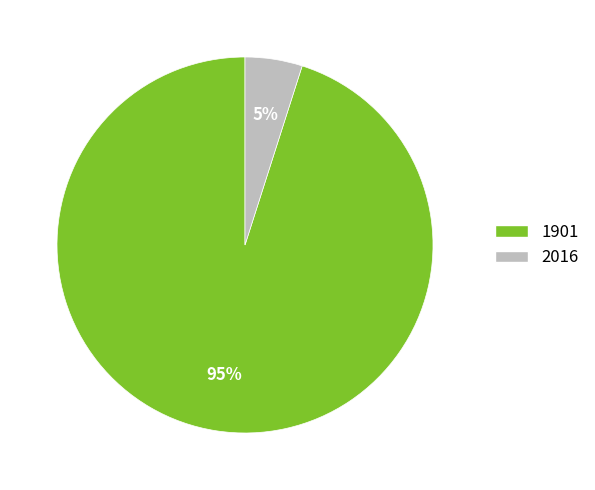

Between 2016 and 1901, which is larger?

1901